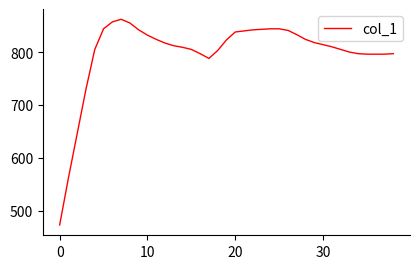

What is the smallest value displayed?

473